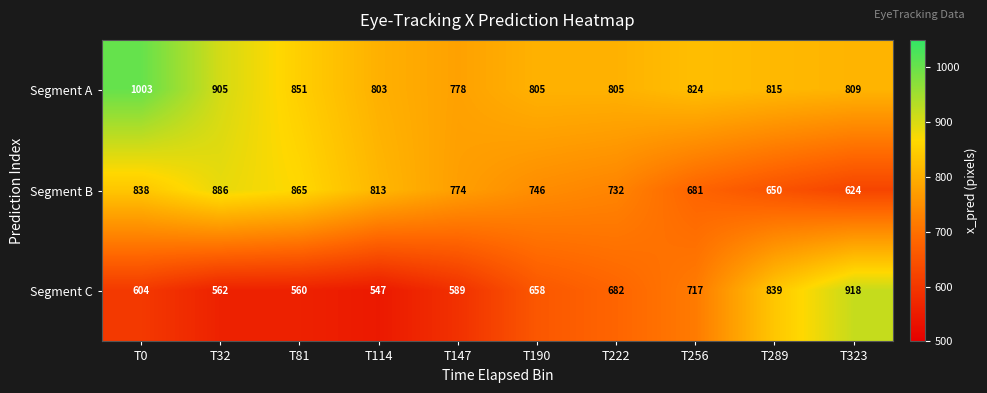

How many data points does each series have?

10